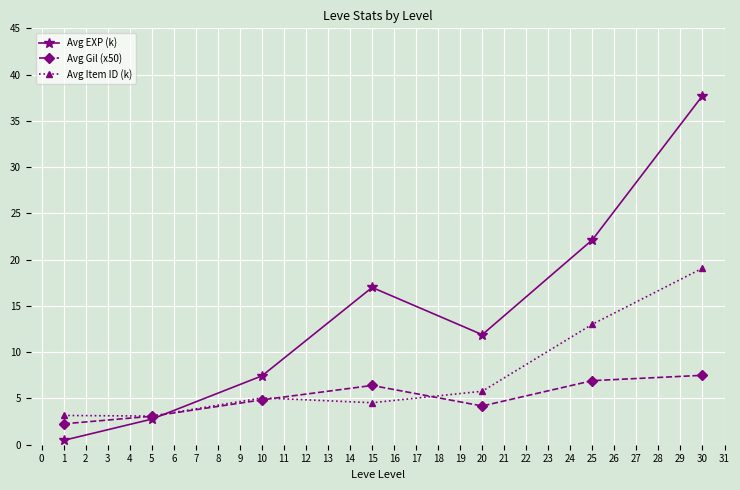

Is this an area chart (filled region under the line)?

No